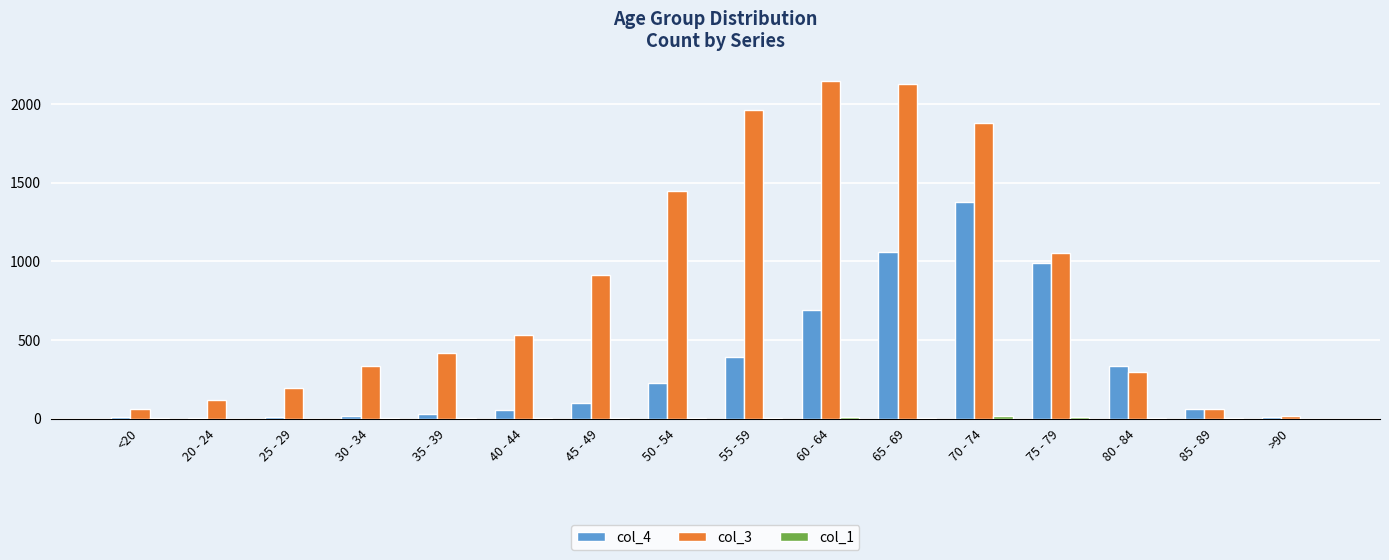

What is the maximum value shown in the chart?

2151